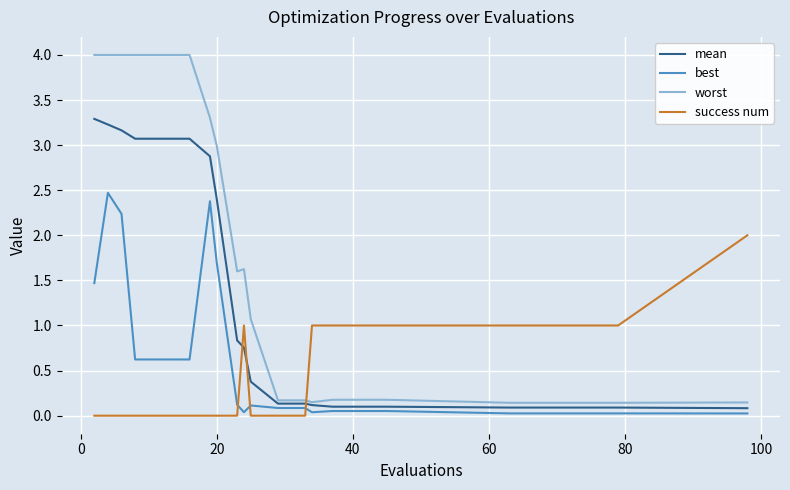

What is the difference between the maximum and minimum values in the success num series?

2.0